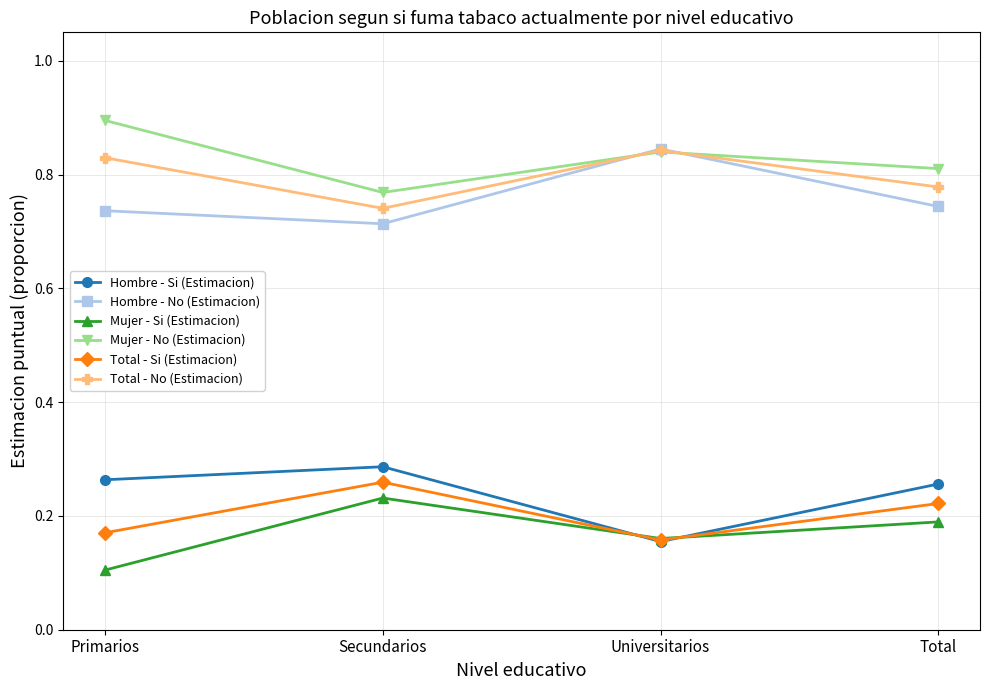

What is the spread (max minus min) of values at Secundarios?

0.5